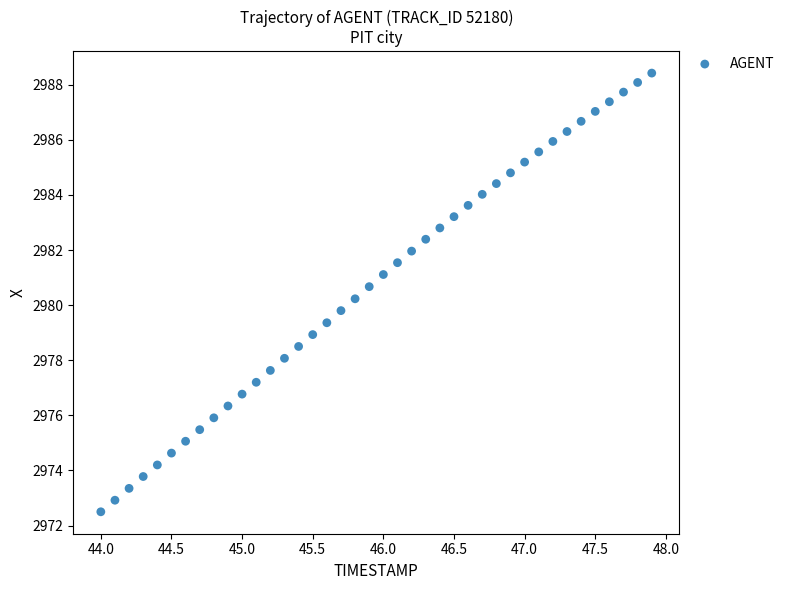

What is the range of X values (max minus min)?

3.9